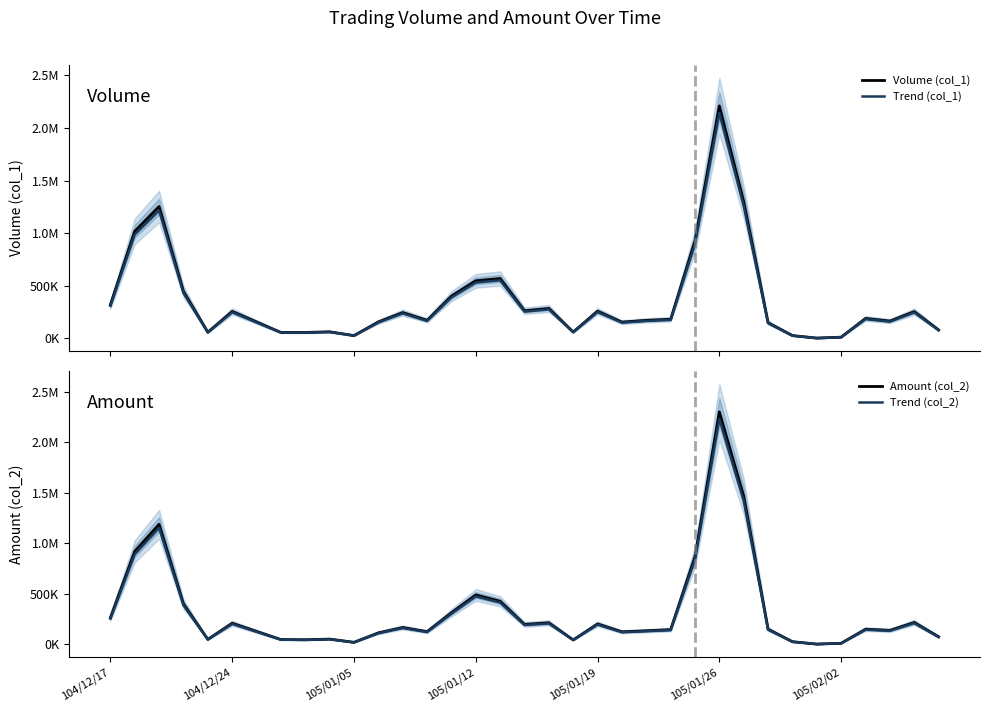

What is the sum of all Trend (col_2) values?

11022449.5